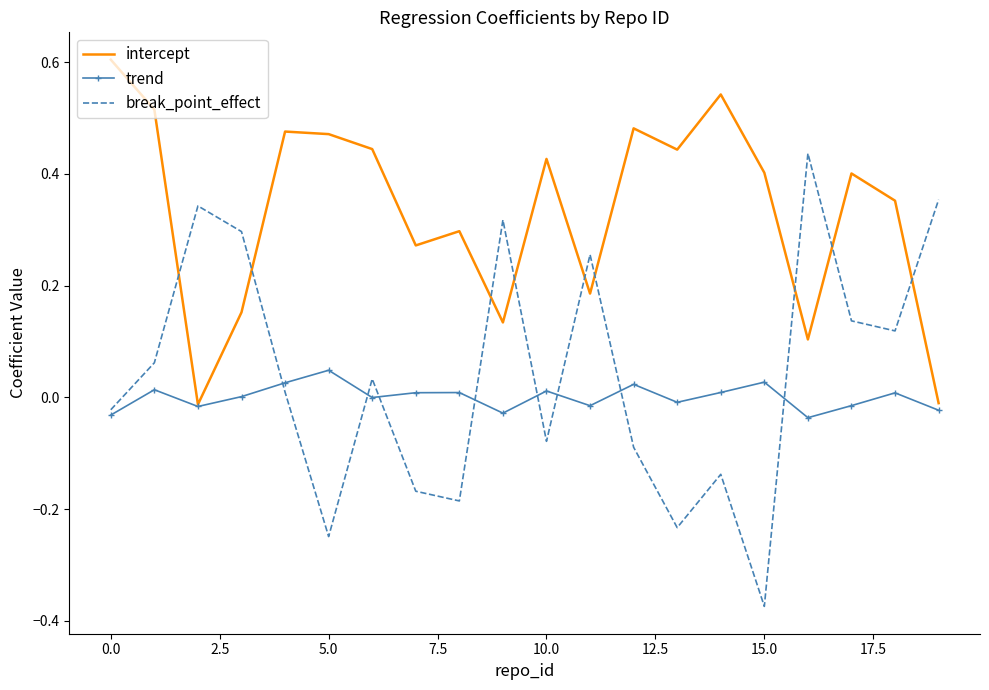

What is the maximum value for intercept?

0.6